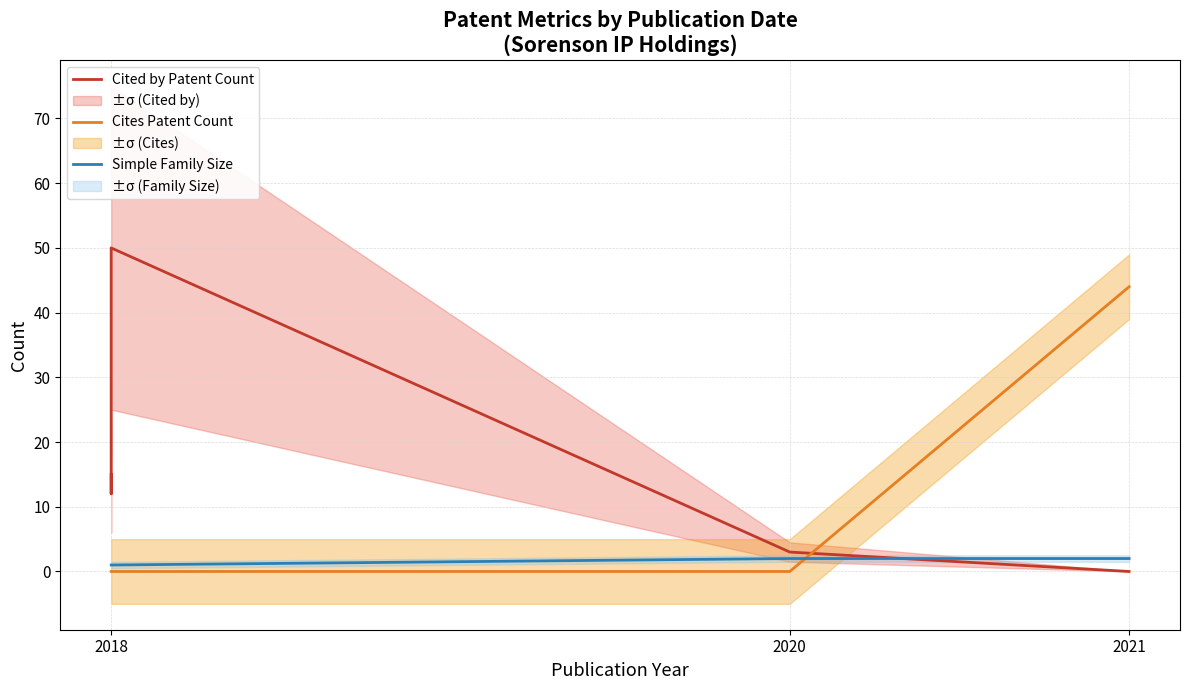

List the series in order of their overall mean, highest first.

Cited by Patent Count, Cites Patent Count, Simple Family Size